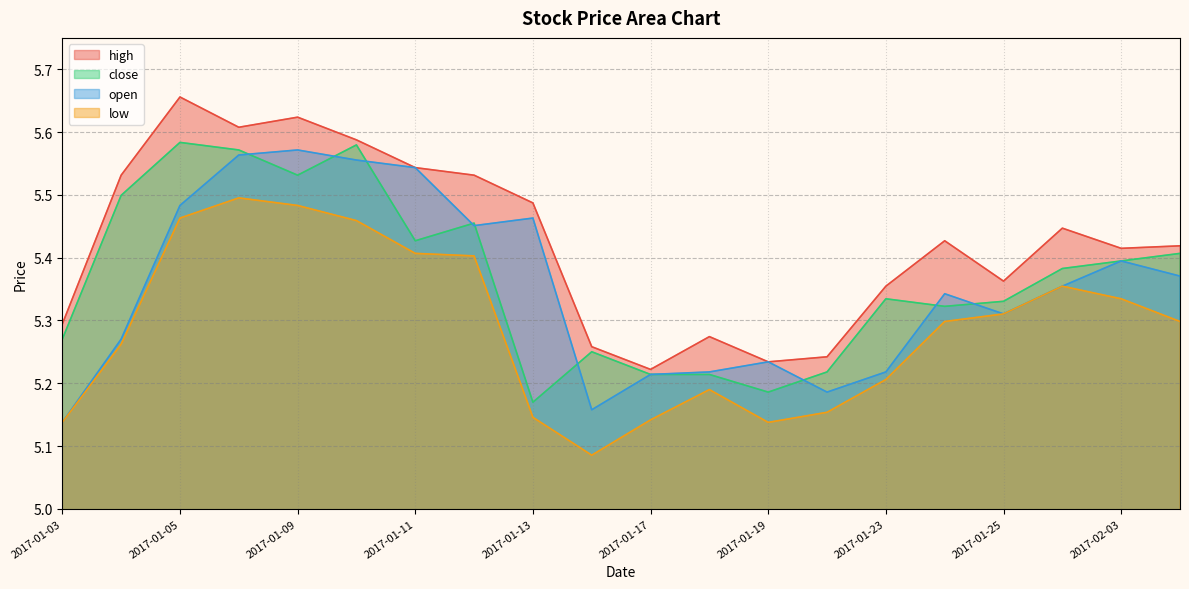

Reading left to right, list all the values displayed in this chart.

high: 5.3	5.5	5.7	5.6	5.6	5.6	5.5	5.5	5.5	5.3	5.2	5.3	5.2	5.2	5.4	5.4	5.4	5.4	5.4	5.4
close: 5.3	5.5	5.6	5.6	5.5	5.6	5.4	5.5	5.2	5.3	5.2	5.2	5.2	5.2	5.3	5.3	5.3	5.4	5.4	5.4
open: 5.1	5.3	5.5	5.6	5.6	5.6	5.5	5.5	5.5	5.2	5.2	5.2	5.2	5.2	5.2	5.3	5.3	5.4	5.4	5.4
low: 5.1	5.3	5.5	5.5	5.5	5.5	5.4	5.4	5.1	5.1	5.1	5.2	5.1	5.2	5.2	5.3	5.3	5.4	5.3	5.3